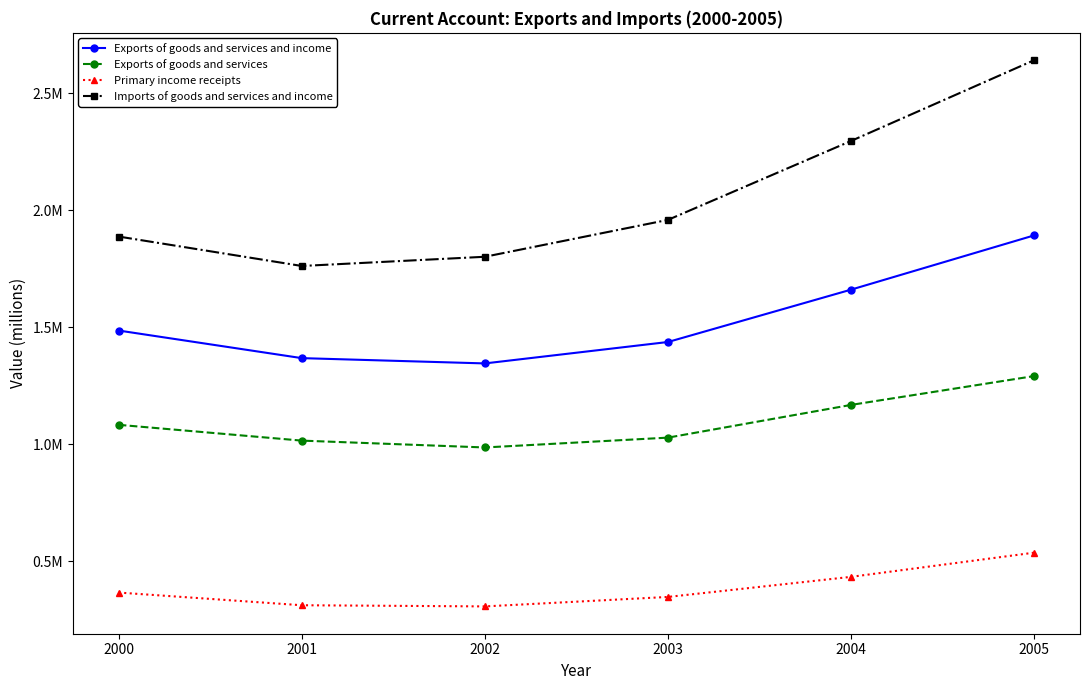

What is the greatest value displayed?

2642385